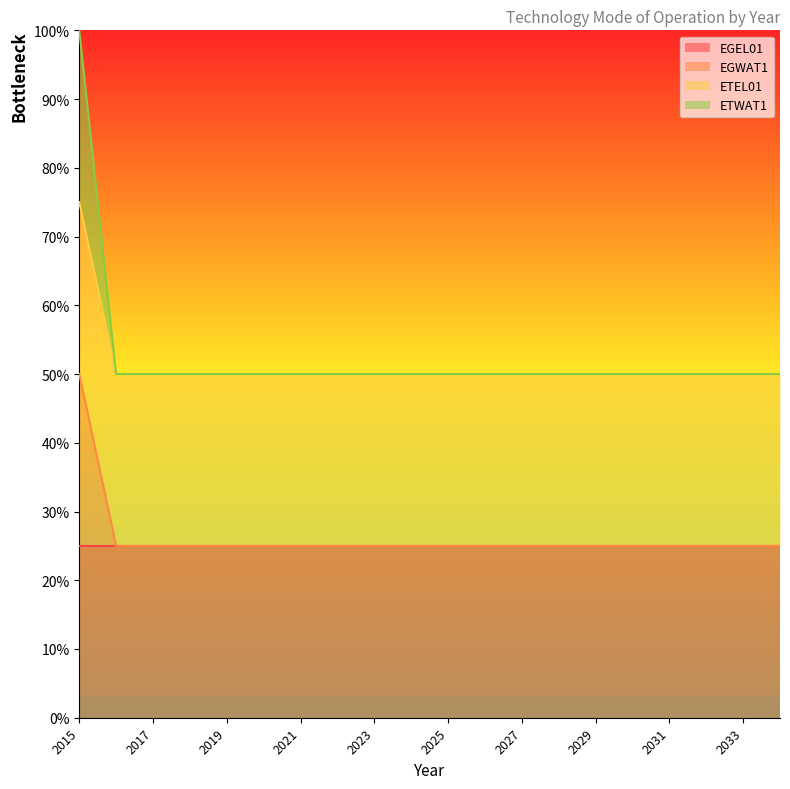

True or false: ETWAT1 has more than 2 points higher than both neighbors.

False